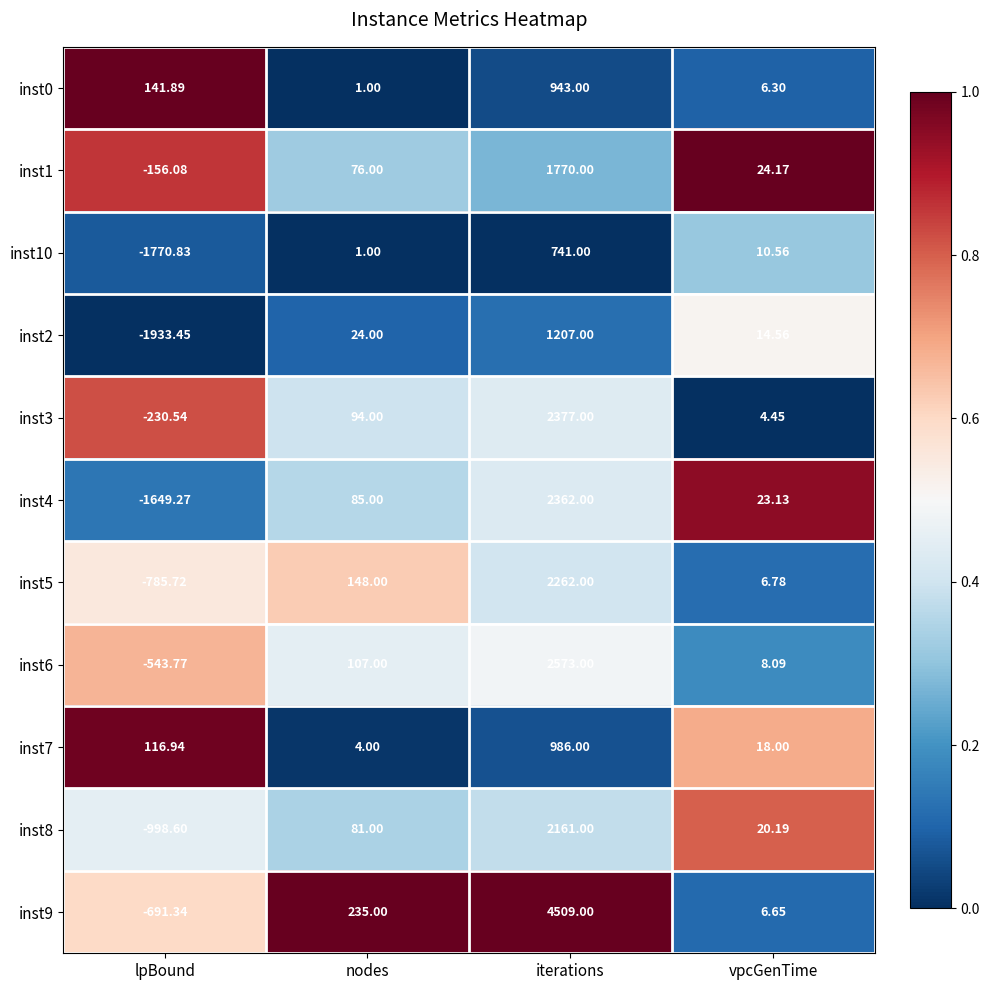

Which series changed the most between iterations and vpcGenTime?

inst9